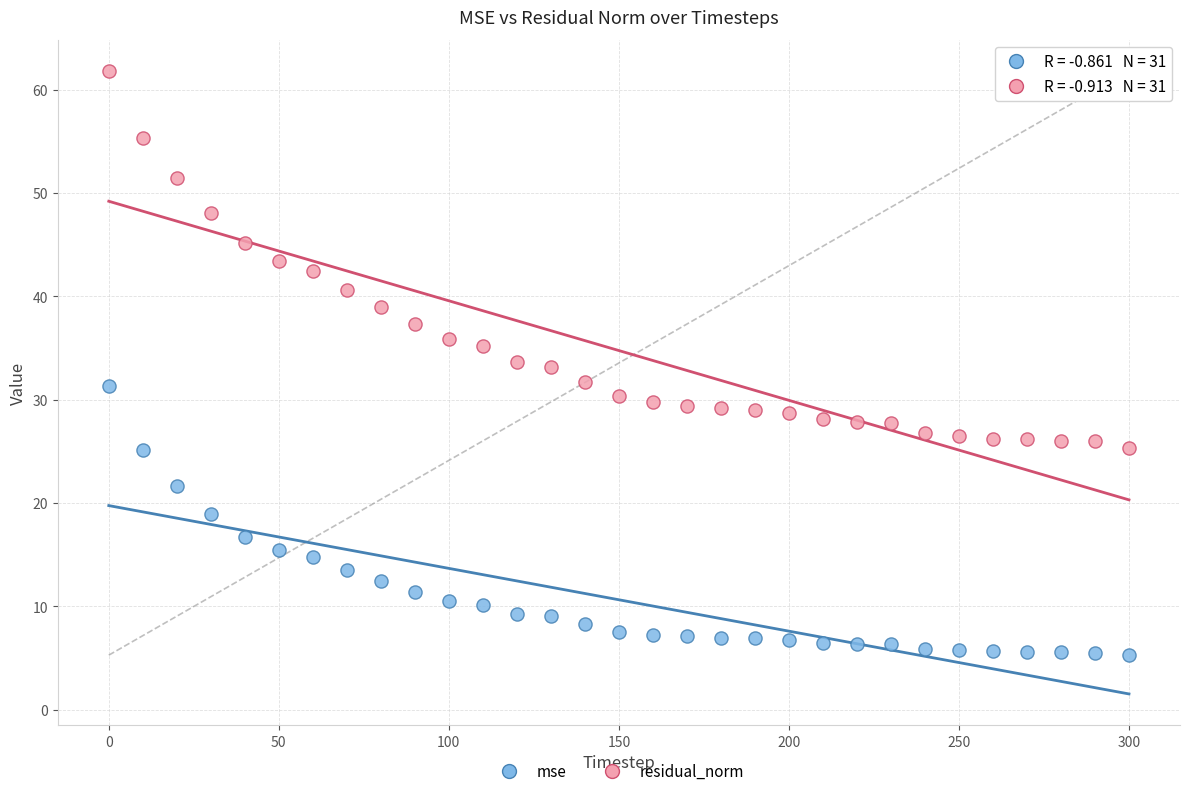

Which series reaches the maximum Y coordinate?

residual_norm